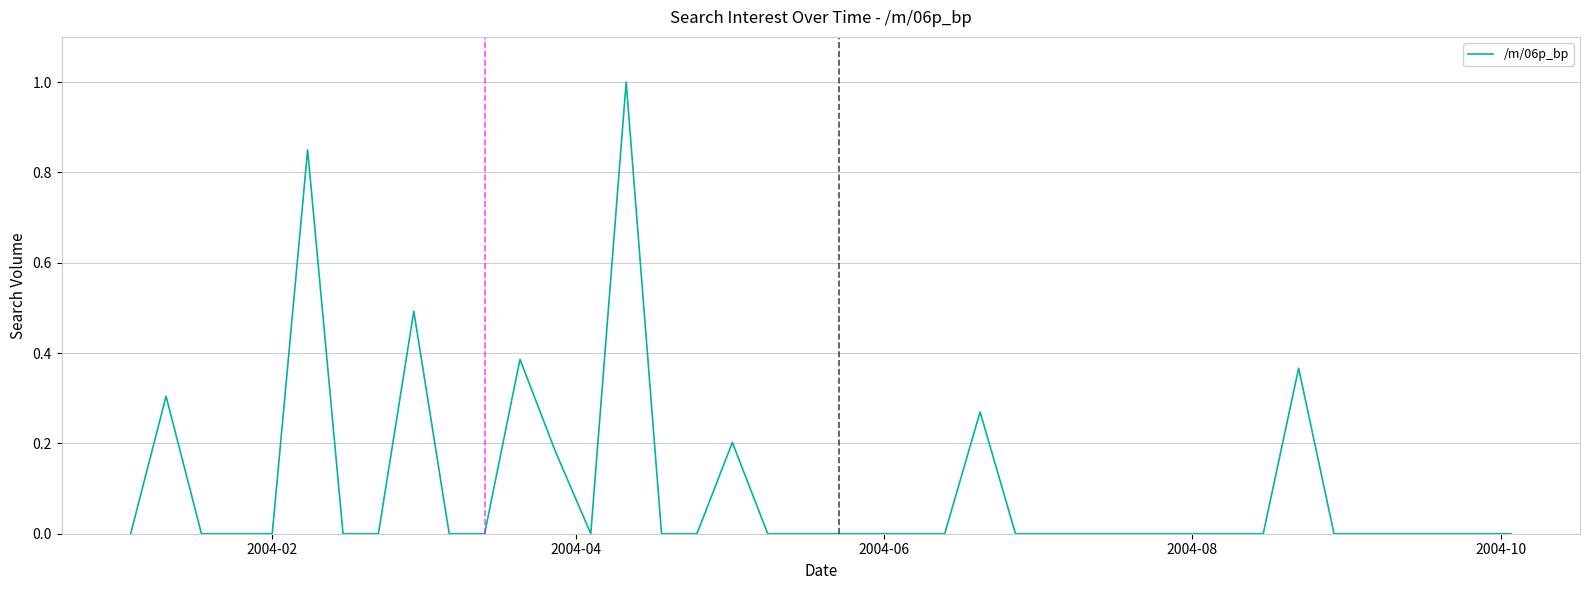

What is the average value?

0.1